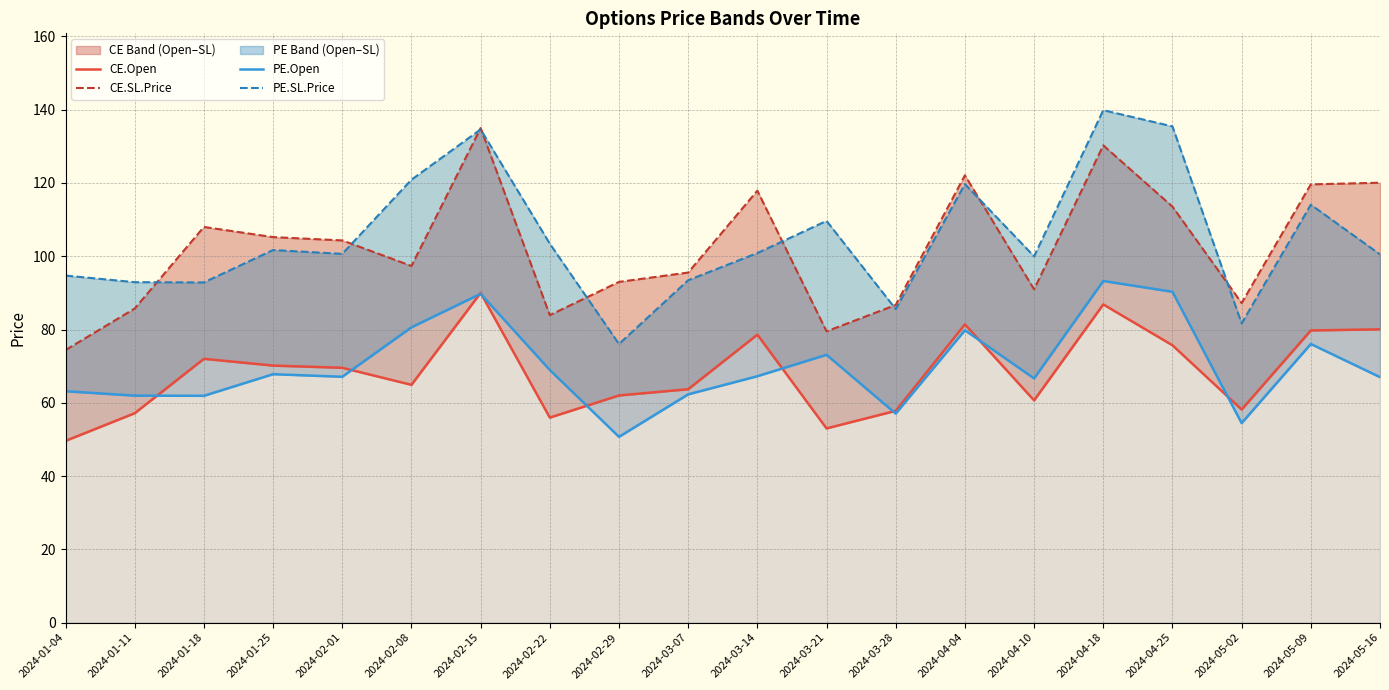

Reading right to left, transcribe all the data shown in this chart.

CE.Open: 80.0	79.8	58.1	75.7	86.8	60.6	81.4	57.8	53.0	78.6	63.7	62.0	56.0	90.0	64.9	69.5	70.2	72.0	57.1	49.6
CE.SL.Price: 120.1	119.6	87.2	113.5	130.3	91.0	122.1	86.7	79.5	117.9	95.5	93.0	83.9	135.0	97.3	104.3	105.2	108.0	85.7	74.4
PE.Open: 67.0	76.0	54.5	90.3	93.2	66.7	79.8	57.0	73.1	67.2	62.3	50.7	69.0	89.8	80.6	67.1	67.8	61.9	62.0	63.1
PE.SL.Price: 100.5	114.1	81.7	135.4	139.9	100.0	119.7	85.6	109.7	100.9	93.5	76.0	103.4	134.6	120.9	100.7	101.7	92.8	92.9	94.7